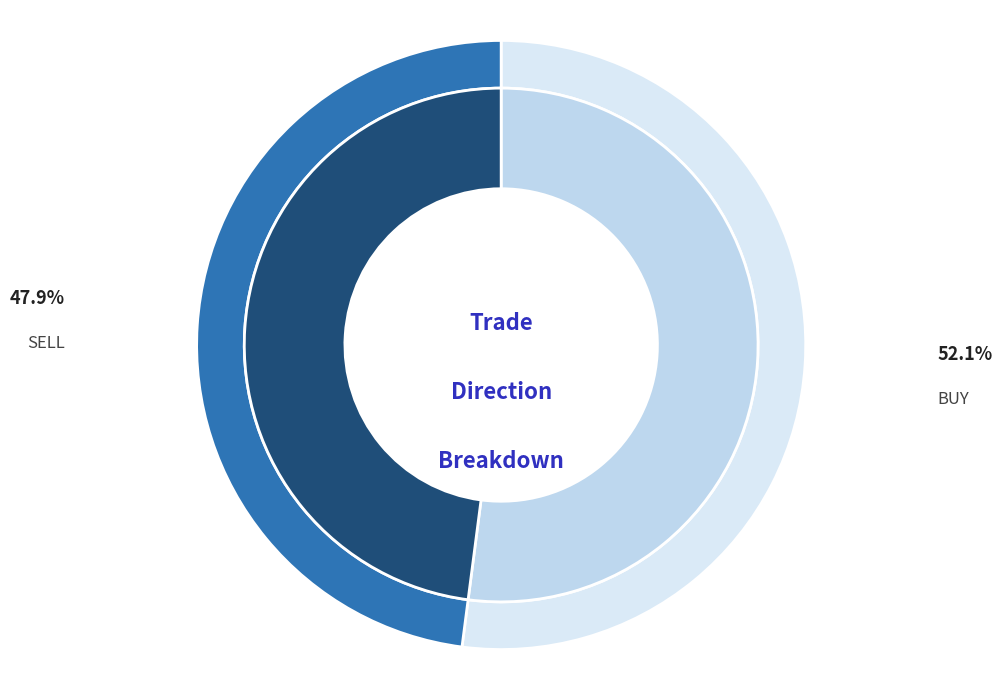

The BUY slice represents 40% of the pie. True or false?

False